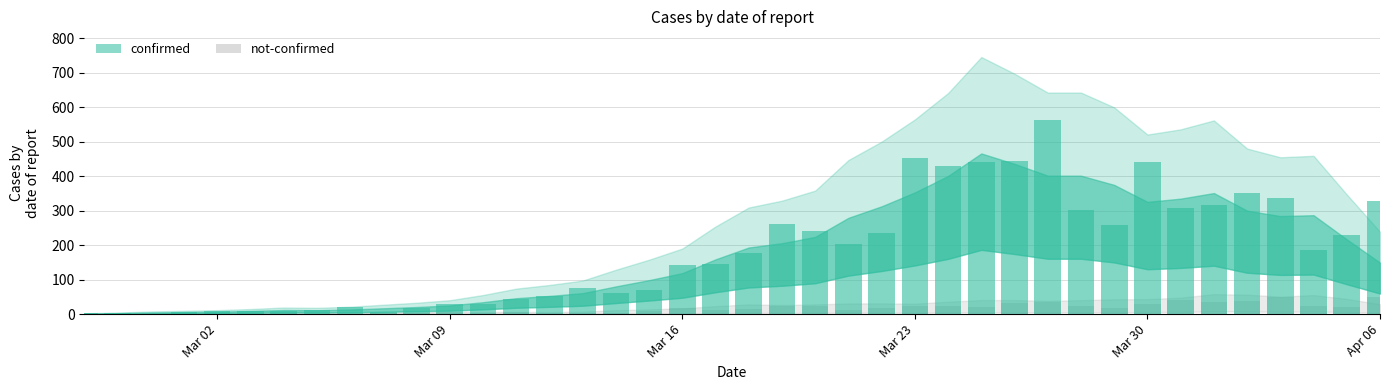

Reading left to right, list all the values displayed in this chart.

confirmed: 2	4	1	7	10	8	10	11	21	7	18	28	29	44	54	76	61	69	142	145	177	261	241	204	236	454	428	442	443	562	303	257	442	309	316	350	338	187	230	329
not-confirmed: 2	0	0	1	1	0	3	1	1	3	4	5	4	5	4	4	3	8	19	12	14	24	25	13	18	23	25	22	32	34	23	17	29	40	36	37	51	24	21	51